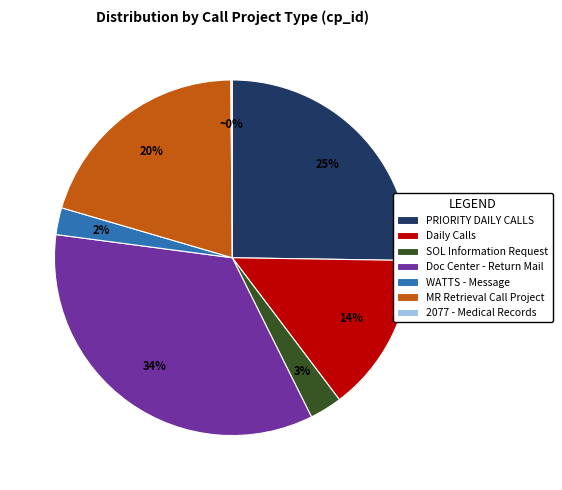

Which slice is the largest?

Doc Center - Return Mail